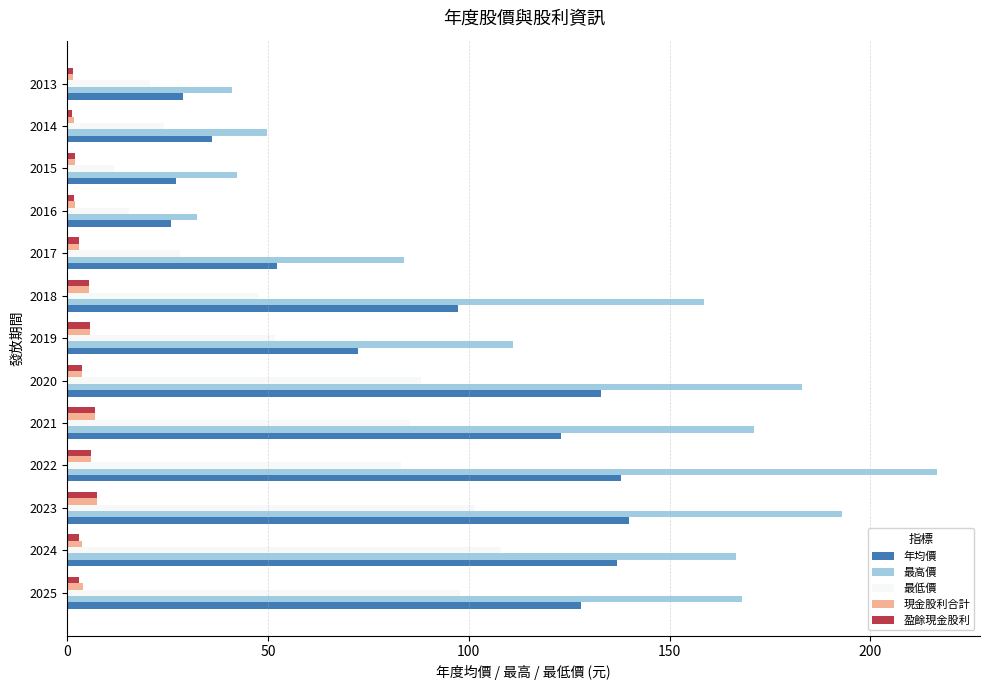

The 最高價 series shows 21.7 at 2013. True or false?

False